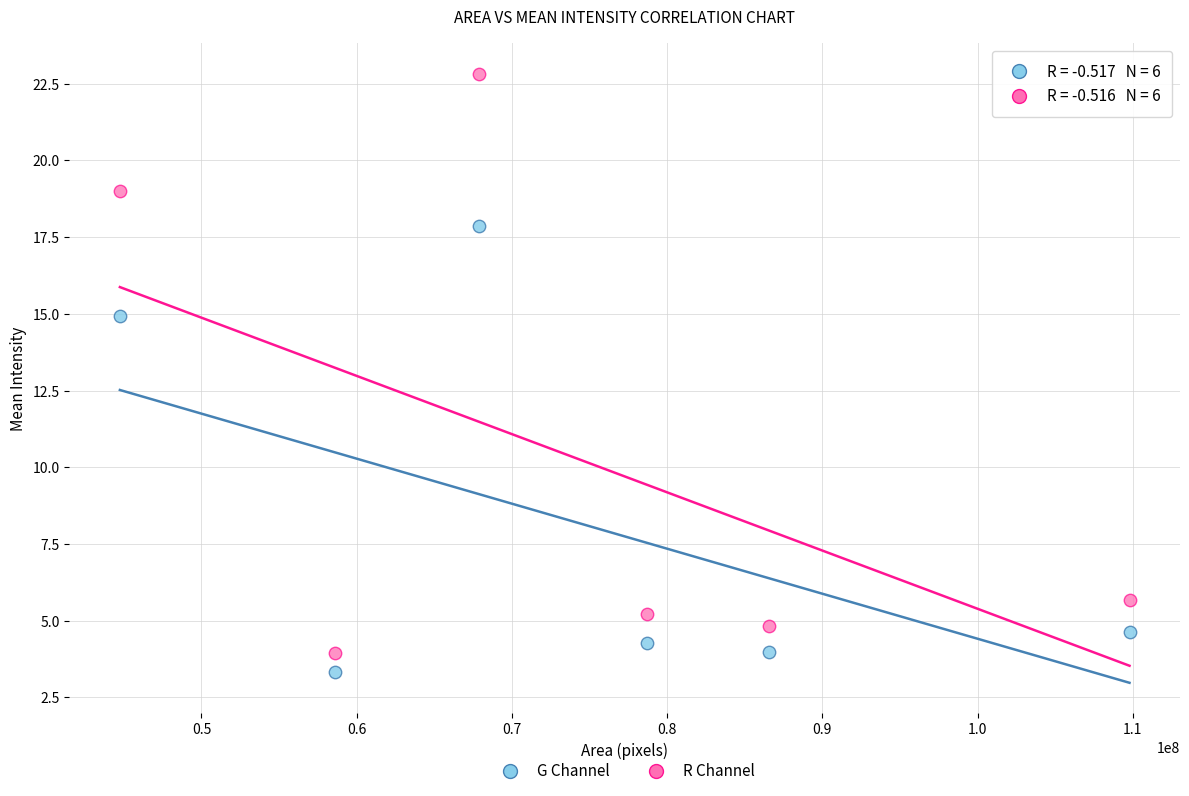

Which series reaches the maximum Y coordinate?

R Channel